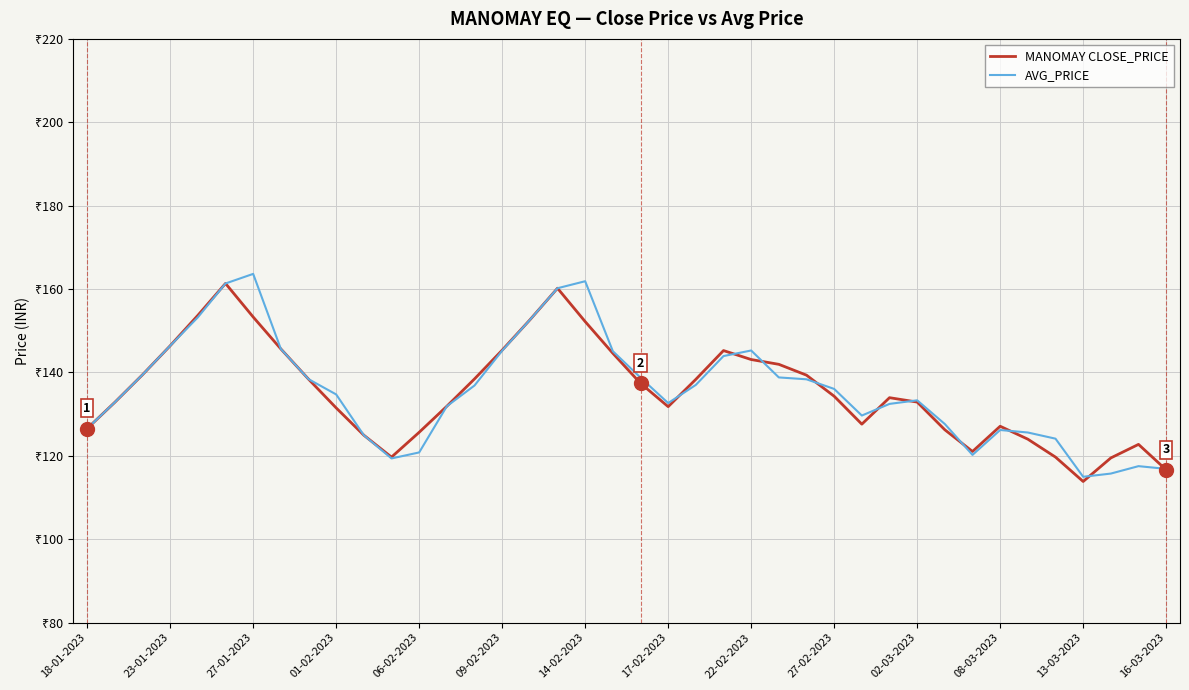

Which category has the highest value across all series?

27-01-2023